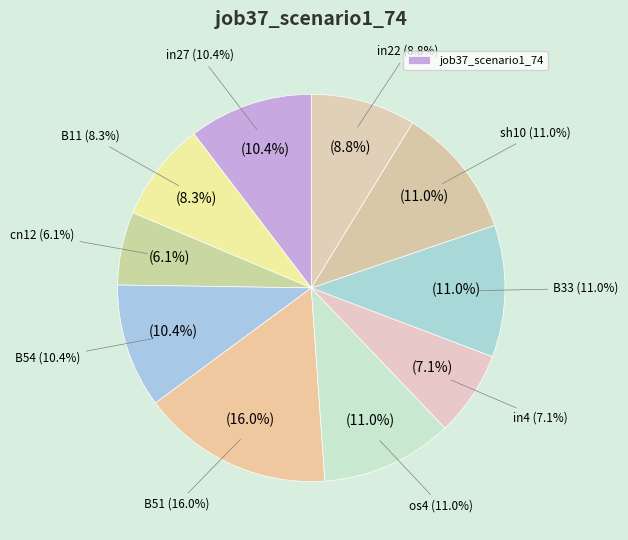

Is it true that in22 is 9% of the pie?

True